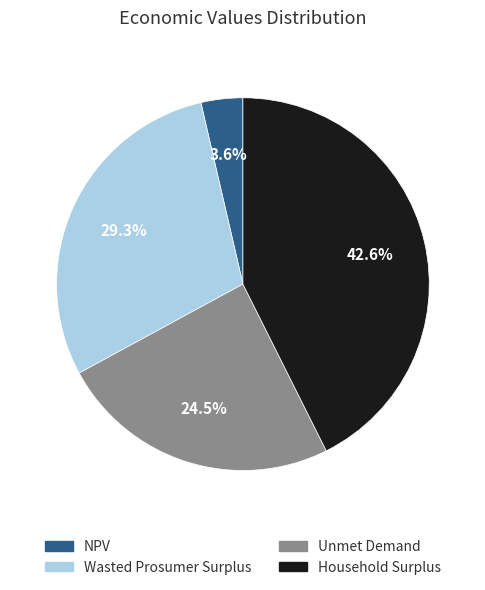

What is the ratio of the value at Household Surplus to the value at Unmet Demand?

1.7